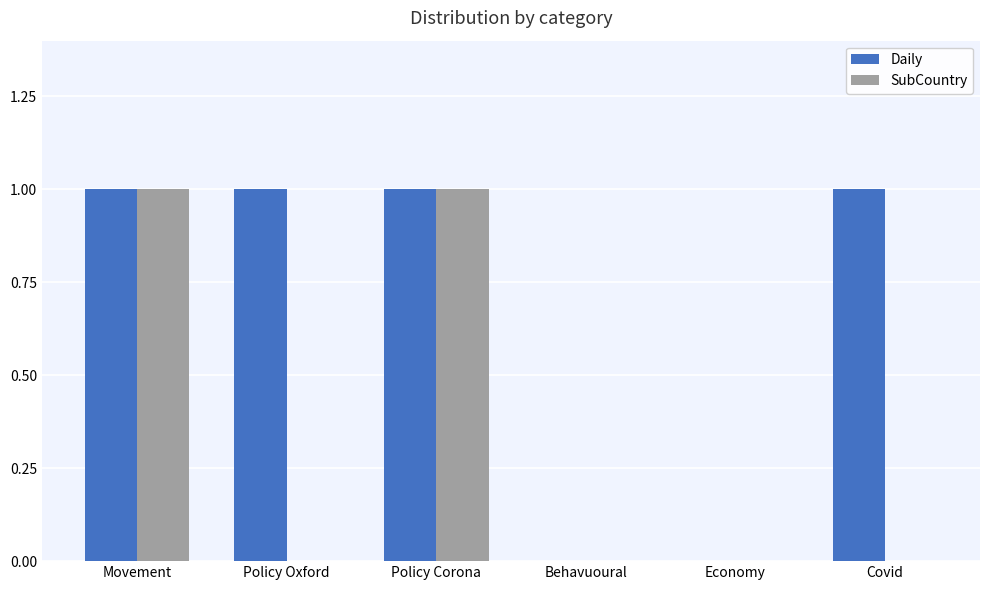

Between Behavuoural and Covid, which series saw the biggest shift?

Daily